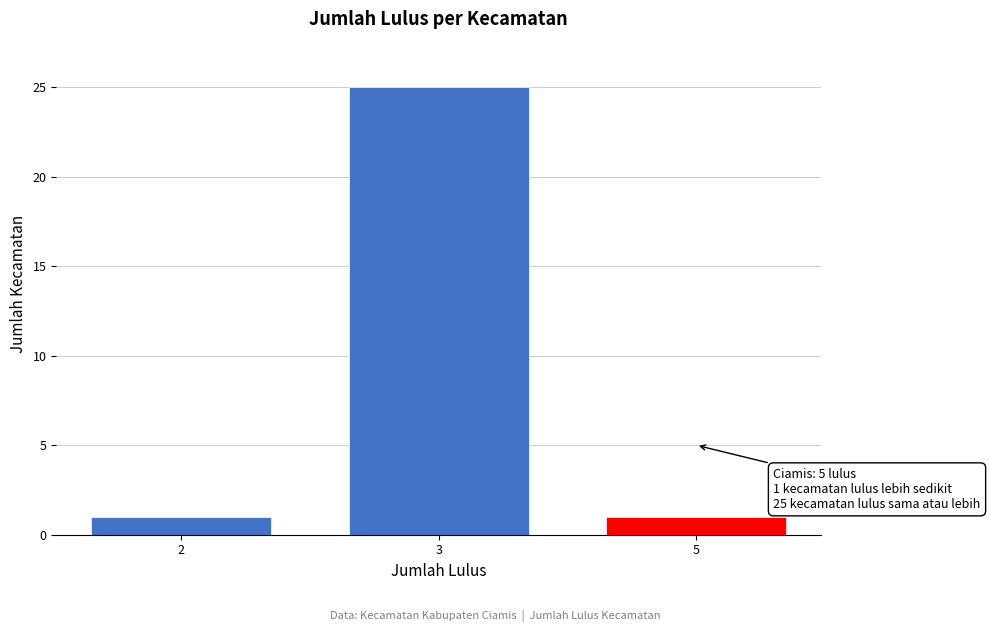

Reading left to right, what are all the values shown in this chart?

2=1	3=25	5=1